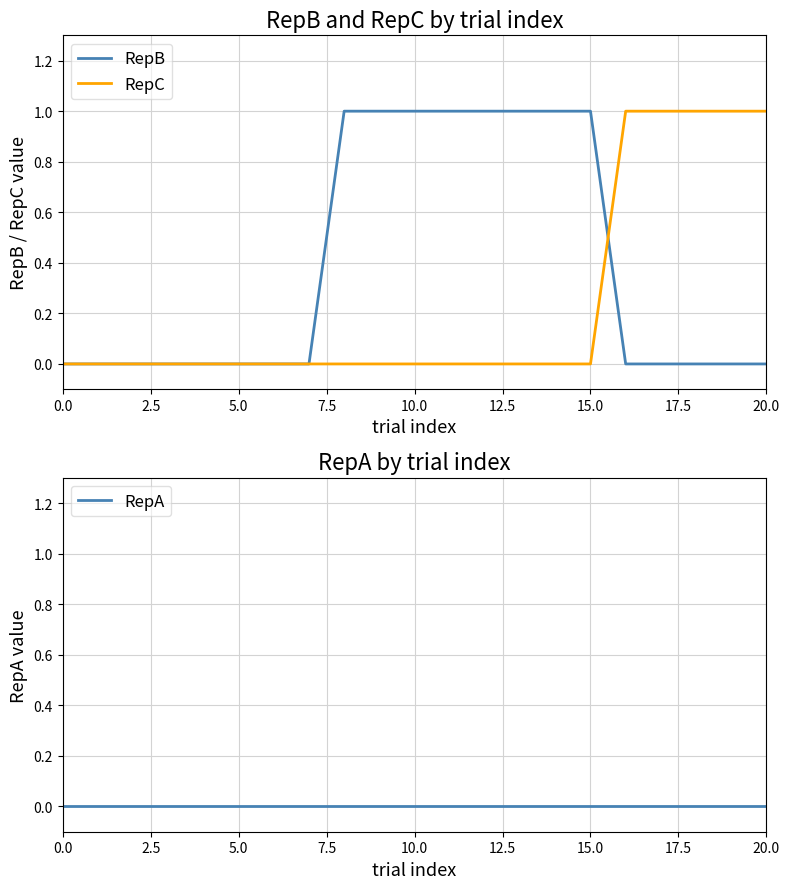

Is it true that RepC equals 0 at 15.0?

True